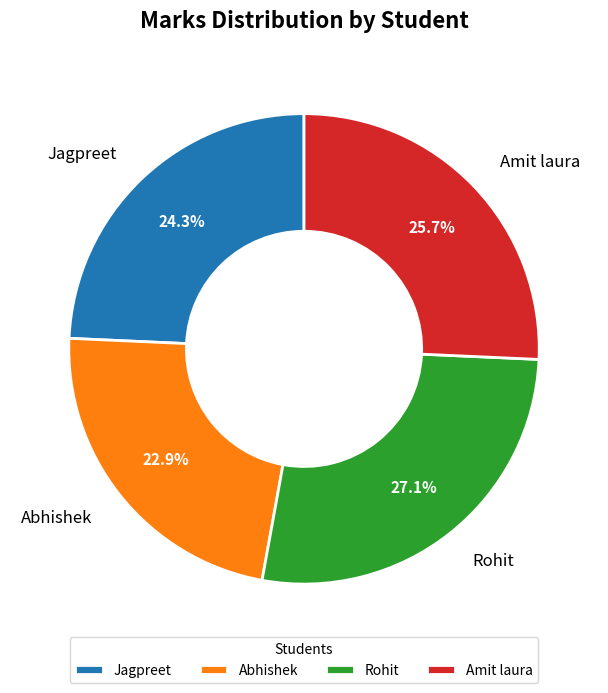

To the nearest percent, what is the combined percentage of Abhishek and Amit laura?

49%